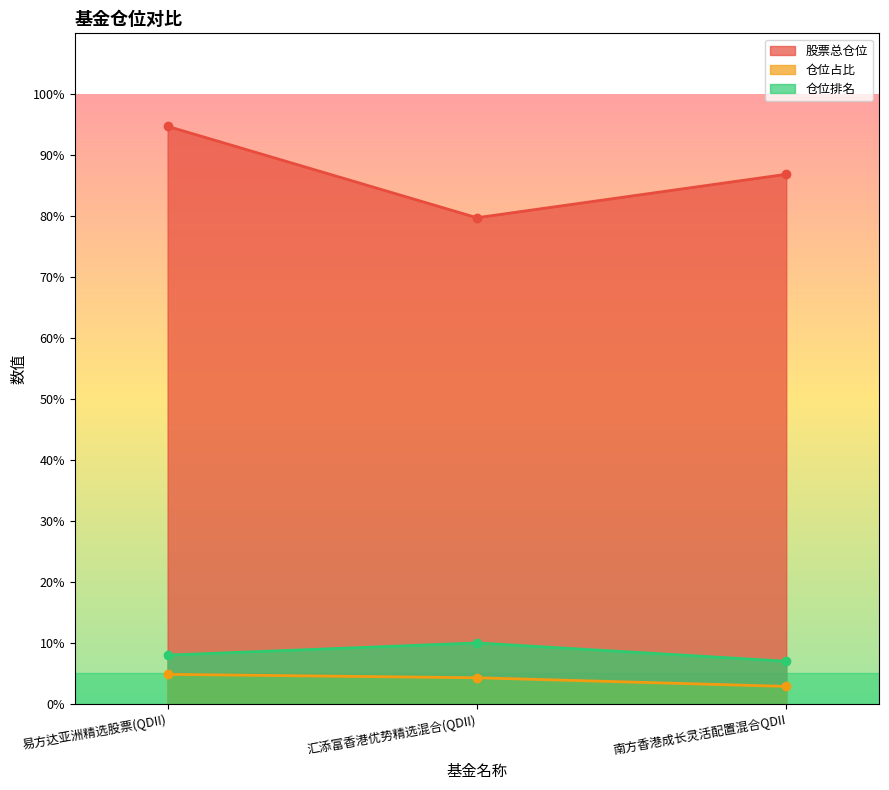

How many lines are shown in the chart?

3